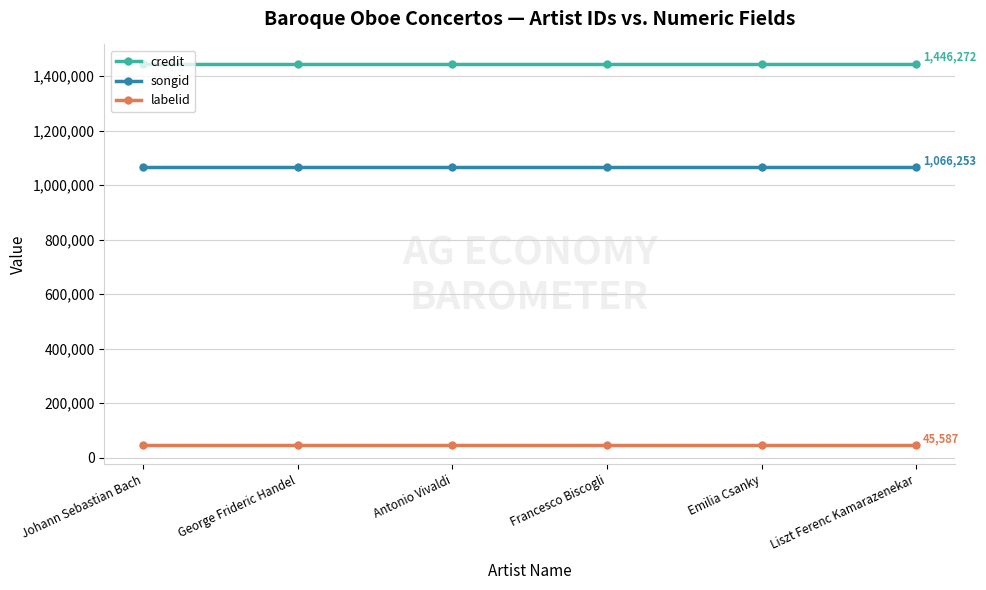

How many lines are shown in the chart?

3